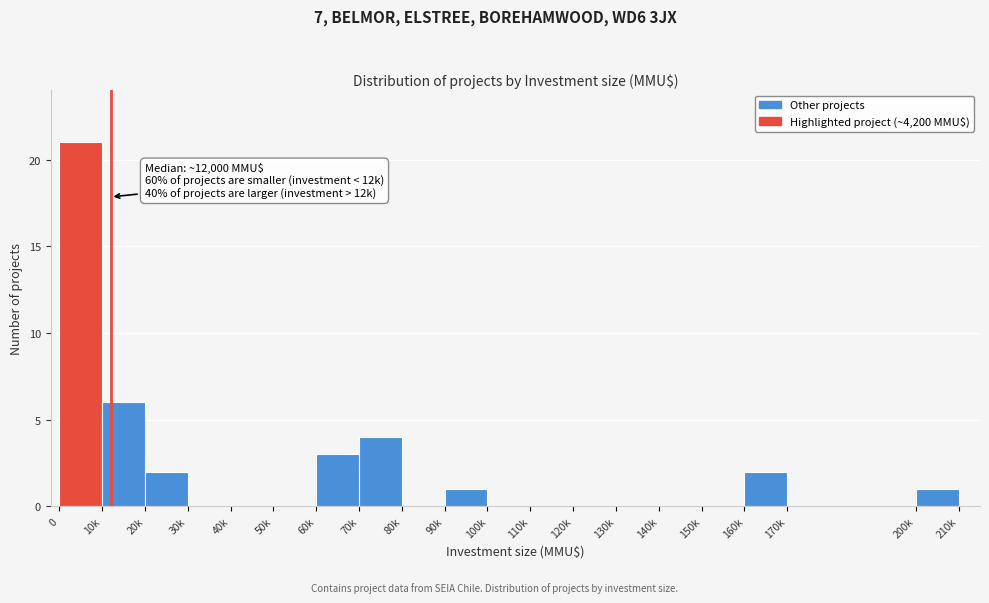

Reading left to right, extract all data points from this chart.

0=21	10k=6	20k=2	30k=0	40k=0	50k=0	60k=3	70k=4	80k=0	90k=1	100k=0	110k=0	120k=0	130k=0	140k=0	150k=0	160k=2	170k=0	200k=1